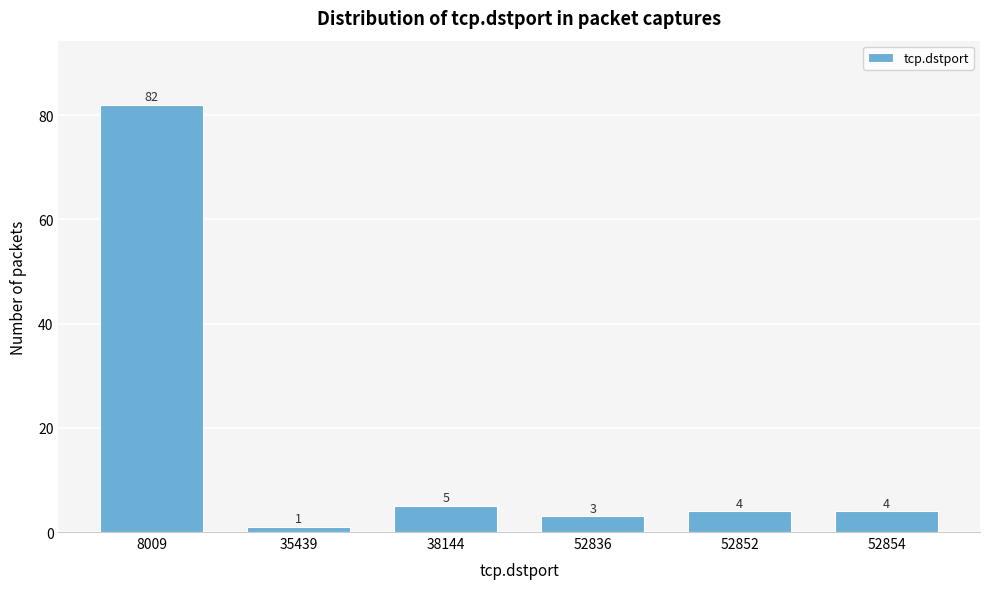

Reading right to left, extract all data points from this chart.

4	4	3	5	1	82